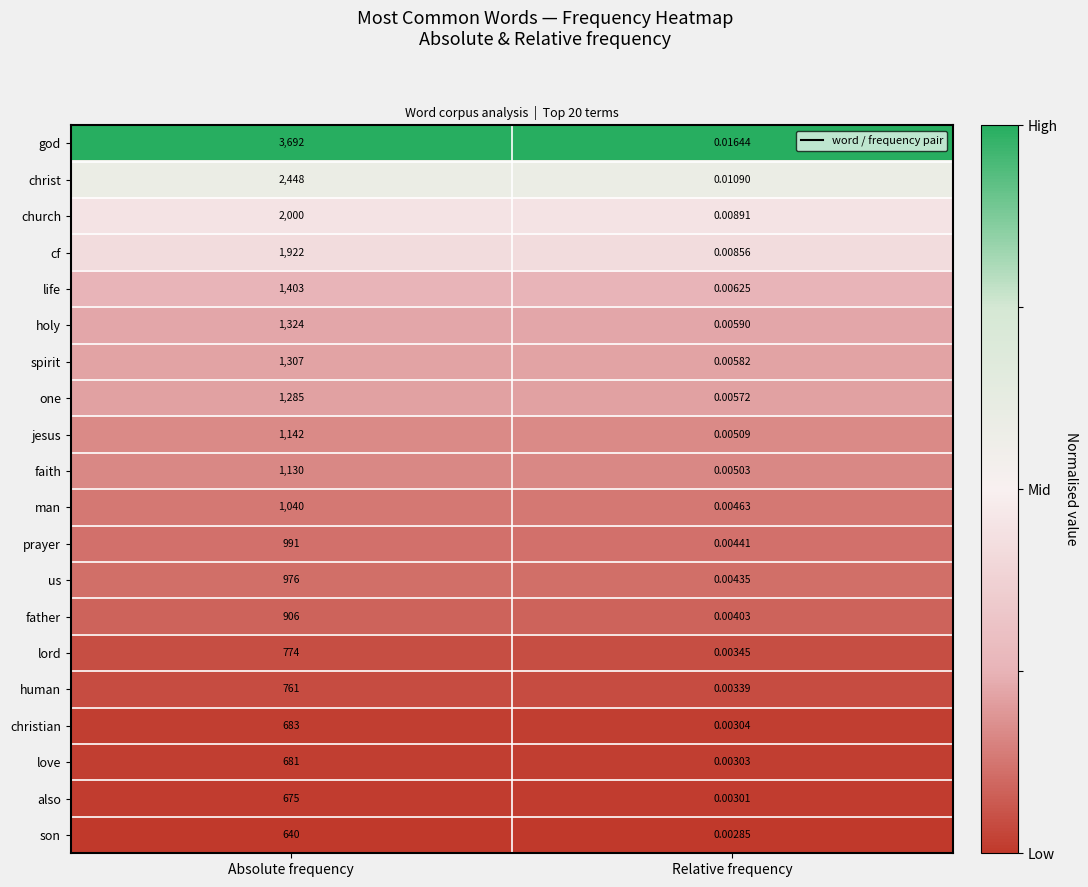

At which category is the sum across all series the highest?

Absolute frequency